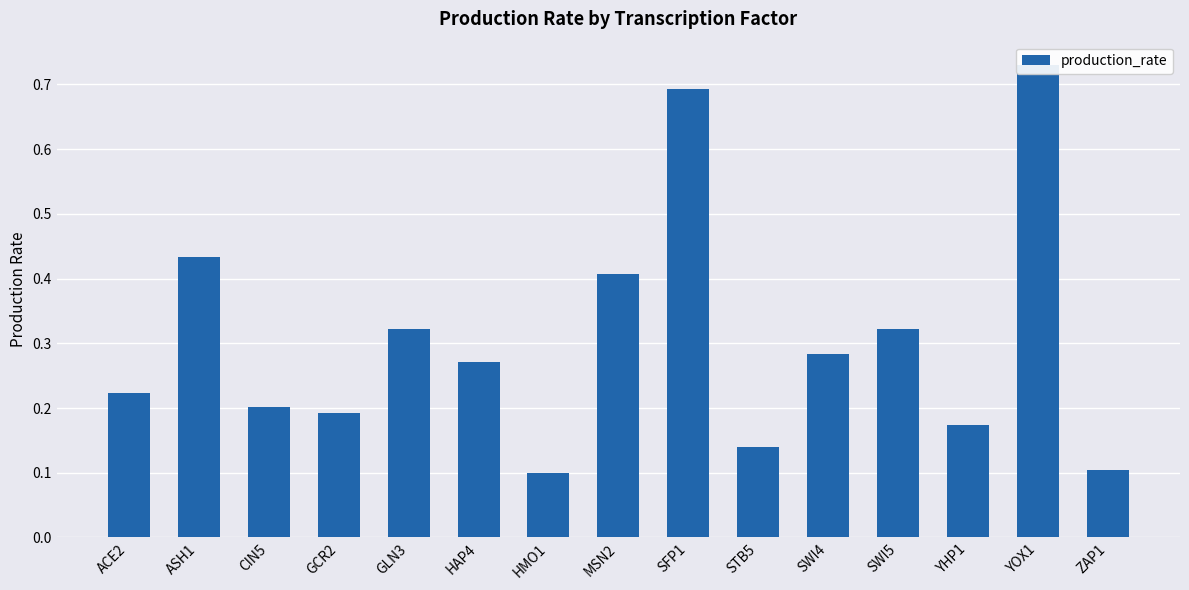

What is the difference between the values at GCR2 and ZAP1?

0.1